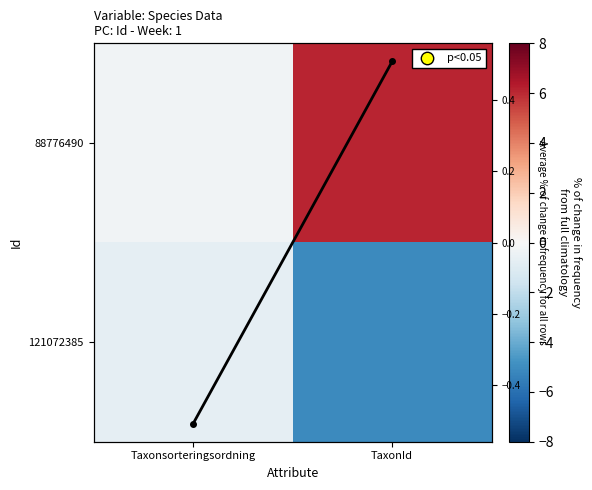

What is the total value across all series at Taxonsorteringsordning?

-1.5